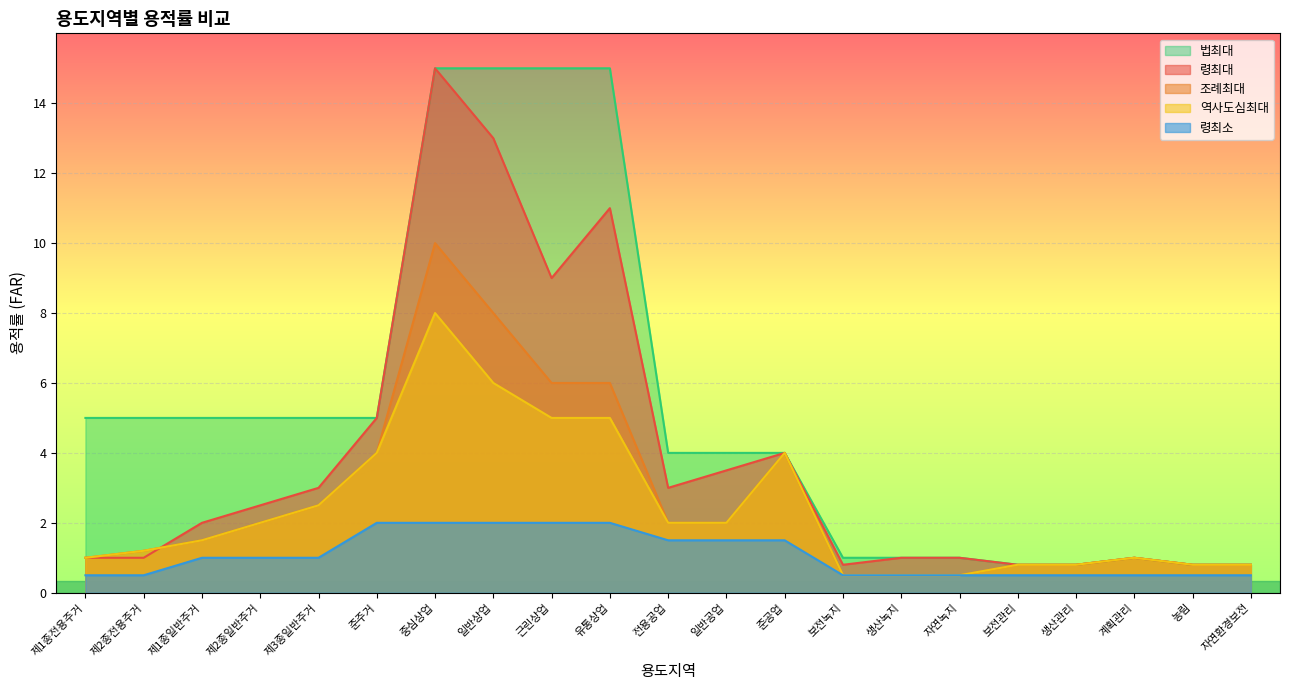

Which category has the highest value across all series?

중심상업